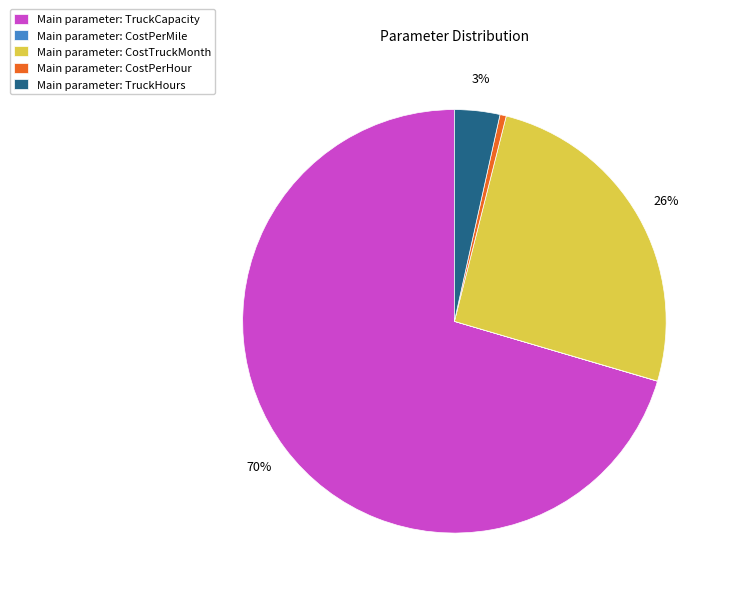

What percentage is the Main parameter: CostTruckMonth slice, to the nearest percent?

26%